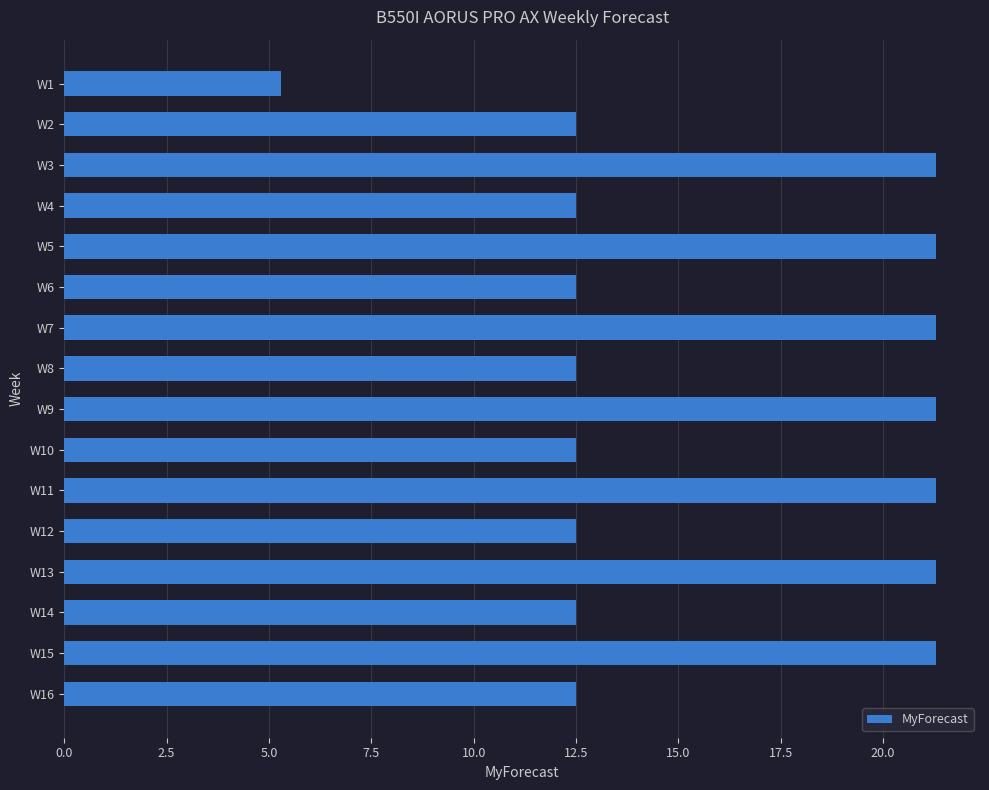

What is the difference between the second highest and minimum values?

16.0